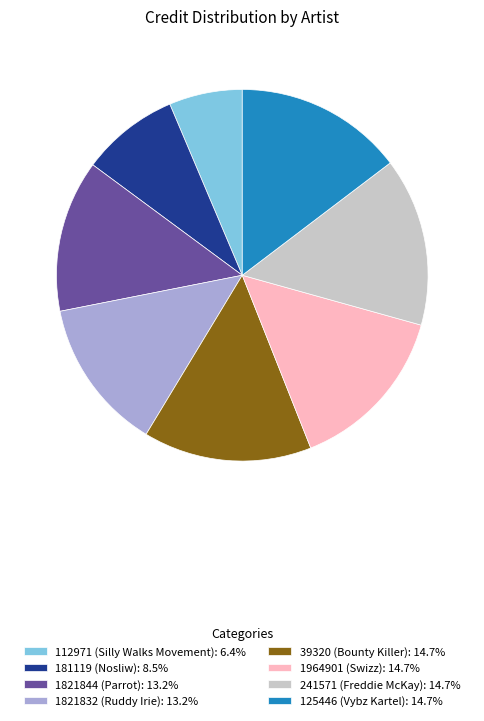

Approximately how many times larger is the value at 1821832 (Ruddy Irie): 13.2% compared to 125446 (Vybz Kartel): 14.7%?

0.9